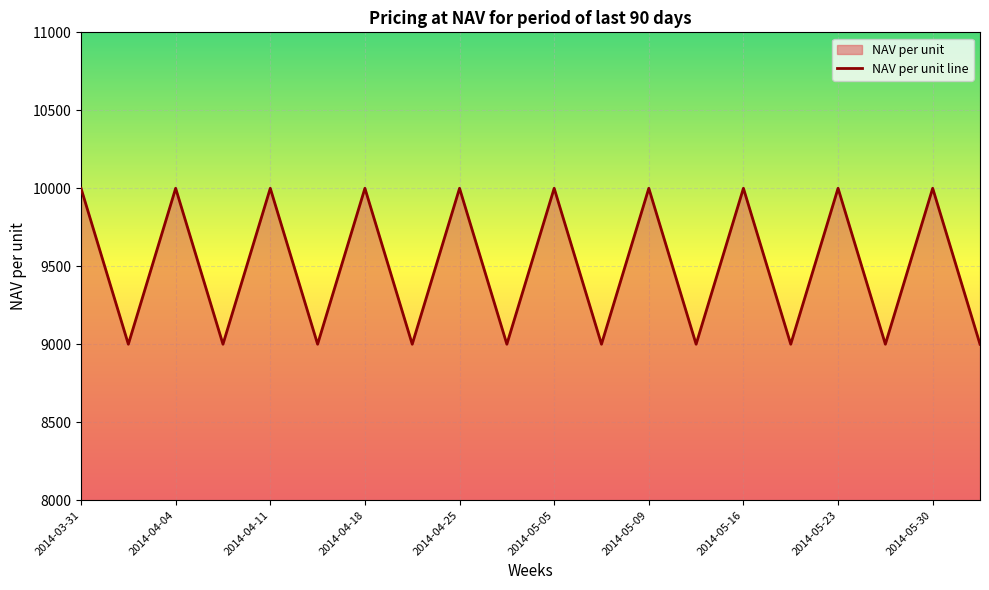

Is it true that the value at 13 is 11892?

False